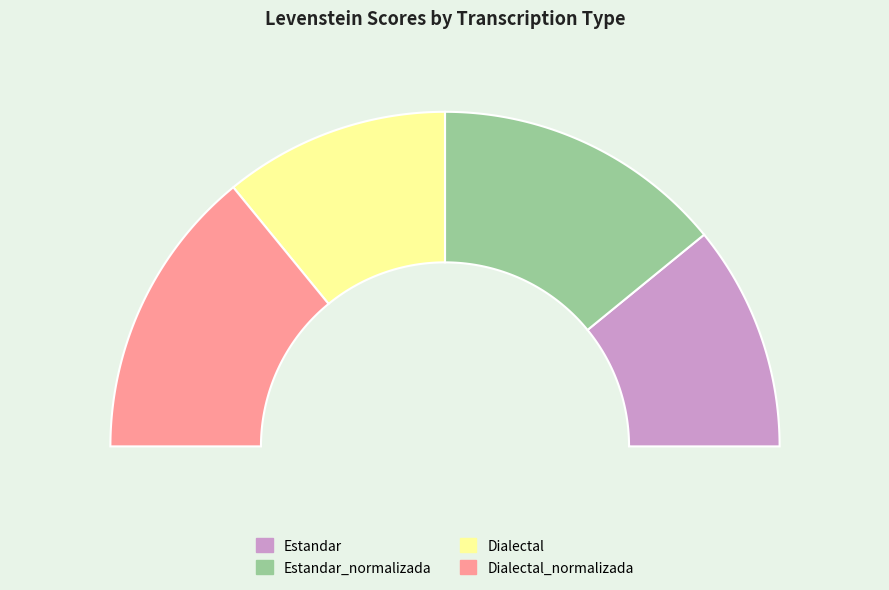

Count the number of slices in the pie.

4